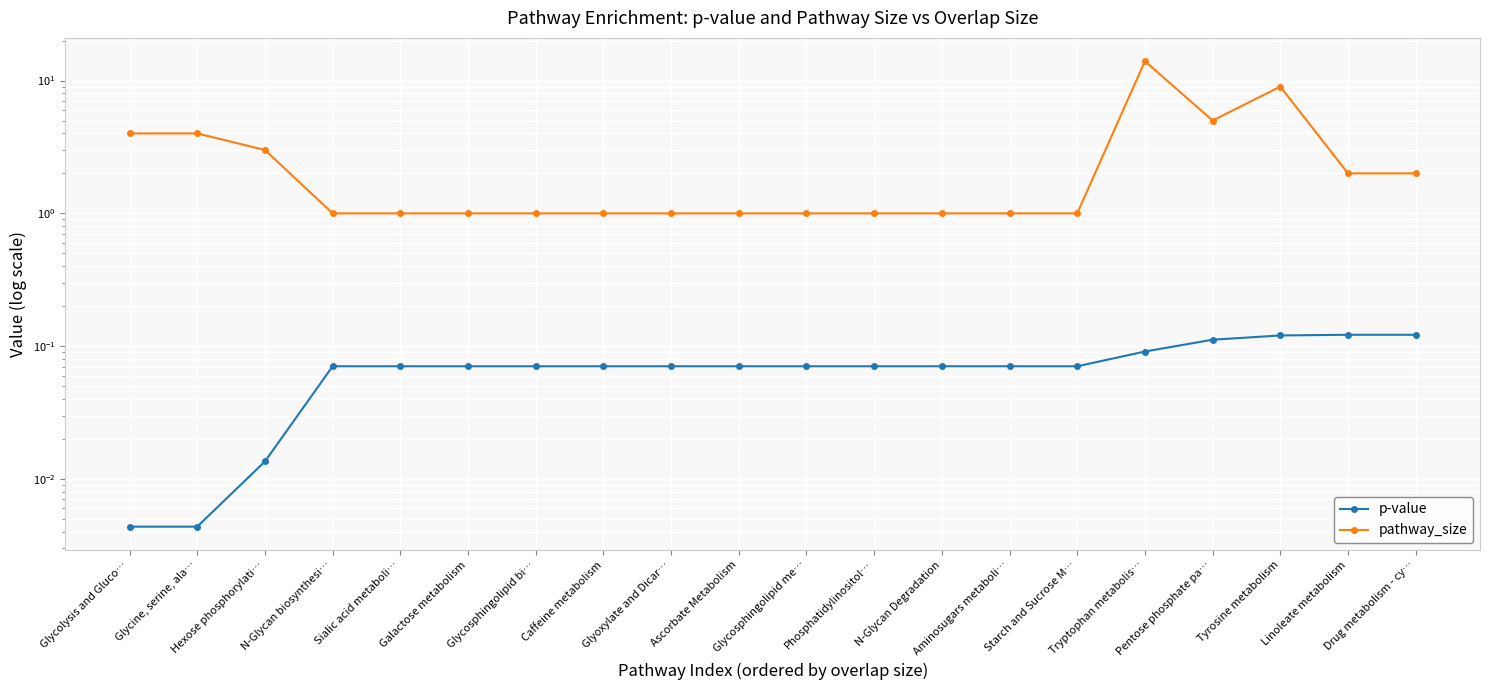

Which series changed the most between Starch and Sucrose M… and Pentose phosphate pa…?

pathway_size